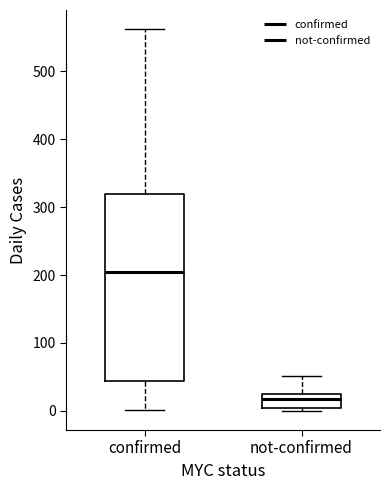

Which box's median line is the lowest?

not-confirmed